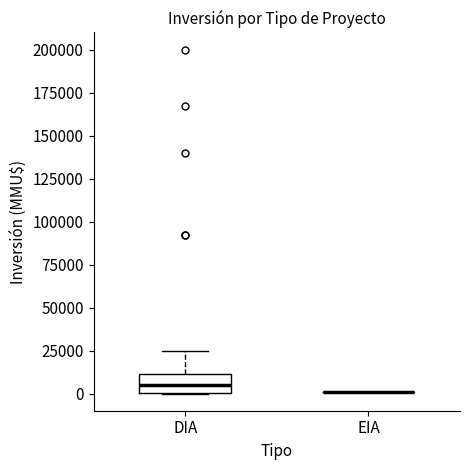

Reading left to right, transcribe this box plot: for each box, give where its median line is, the range the box spans, and where its two whiskers end, as read against the y-axis. The values are not printed on the chart, so give them approximately, as read against the axis.

DIA: median 5000, box 0 to 10000, whiskers 0 to 25000
EIA: box collapsed to a line at 0, whiskers 0 to 0